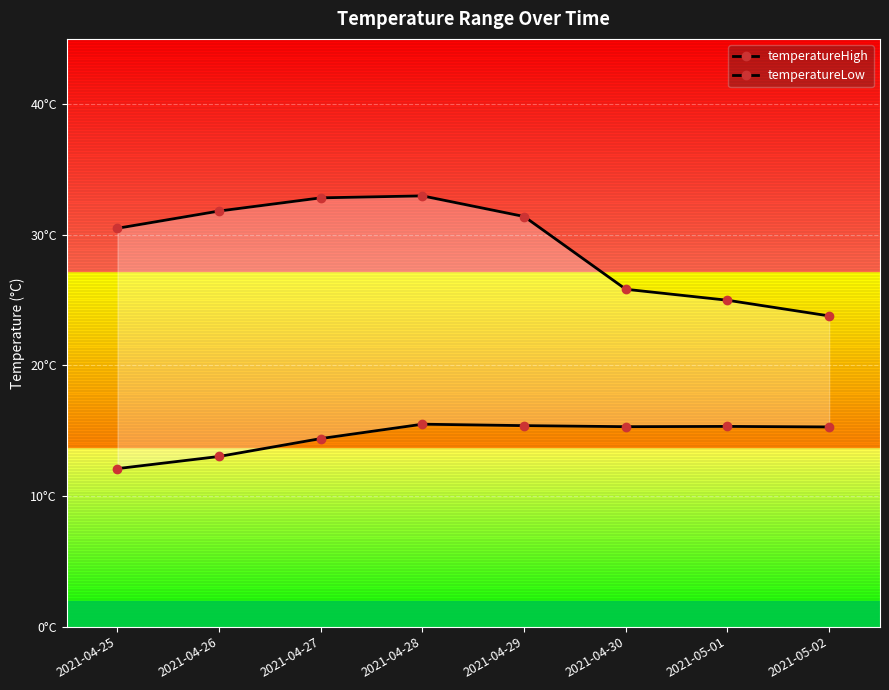

Reading right to left, what are all the values shown in this chart?

temperatureHigh: 2021-05-02=23.8	2021-05-01=25.0	2021-04-30=25.8	2021-04-29=31.4	2021-04-28=33.0	2021-04-27=32.8	2021-04-26=31.8	2021-04-25=30.5
temperatureLow: 2021-05-02=15.3	2021-05-01=15.3	2021-04-30=15.3	2021-04-29=15.4	2021-04-28=15.5	2021-04-27=14.4	2021-04-26=13.0	2021-04-25=12.1